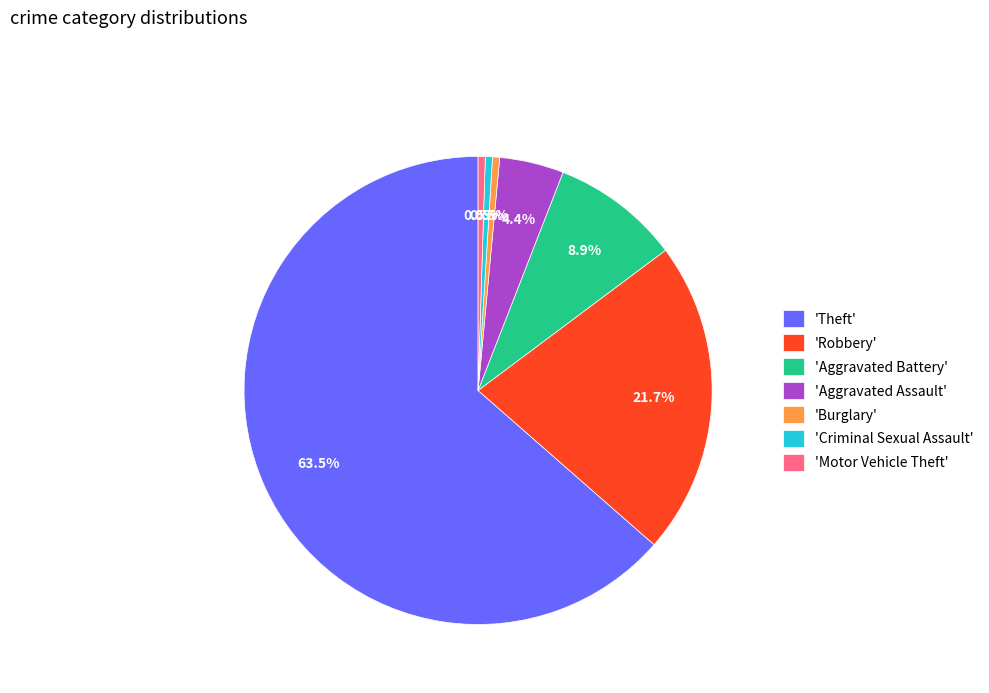

What percentage do 'Motor Vehicle Theft' and 'Robbery' together represent?

22.2%